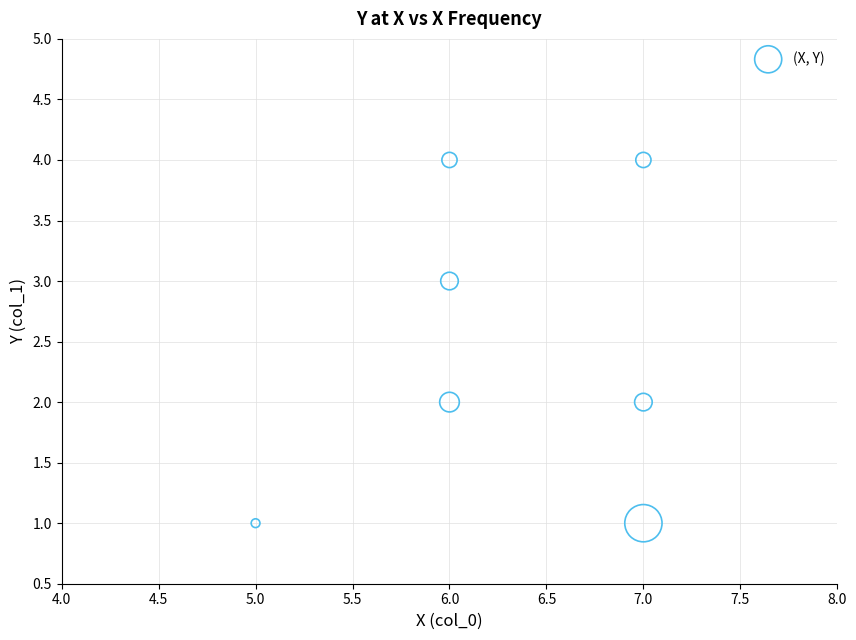

What is the average X value?

6